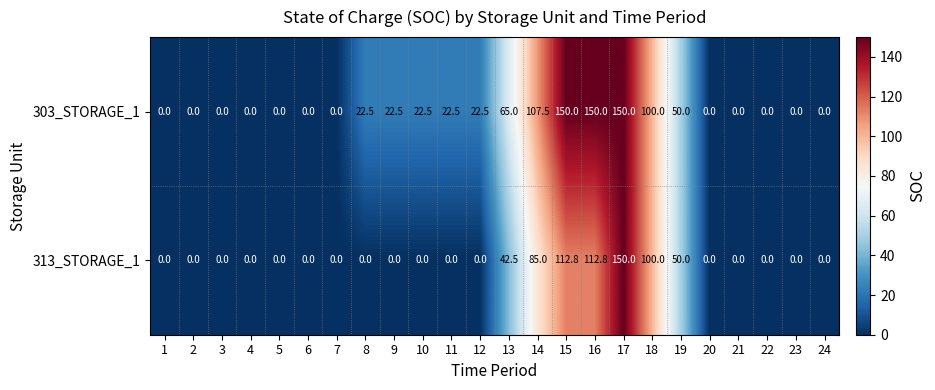

What is the approximate value of 313_STORAGE_1 at 13?

42.5